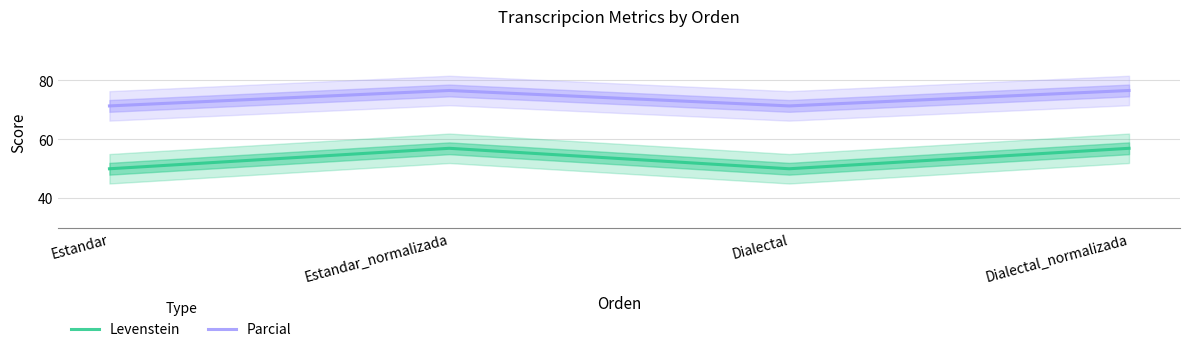

What position from the right is Estandar_normalizada?

3